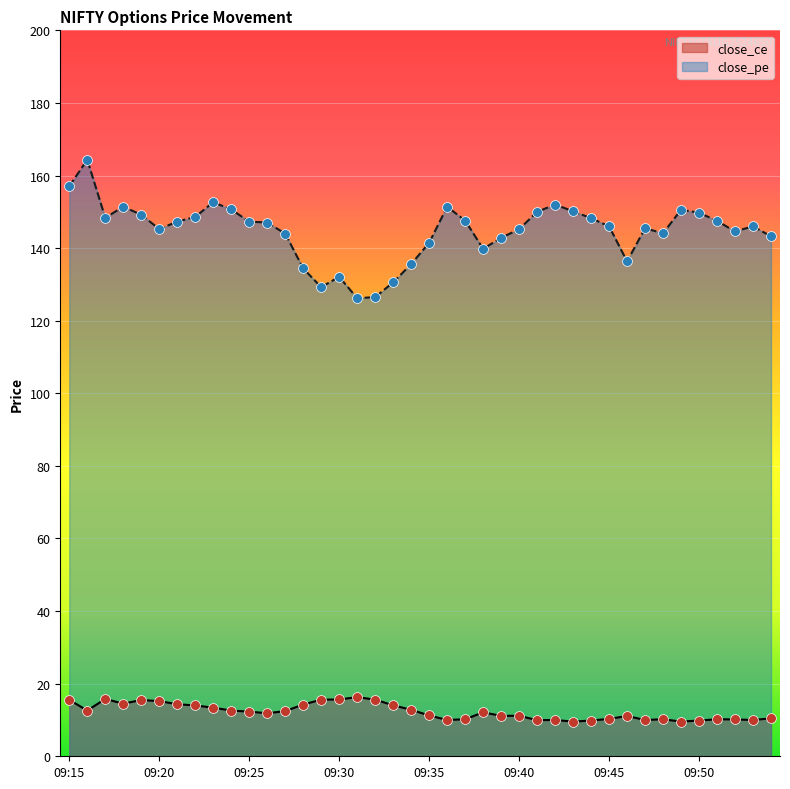

At how many categories does at least one series exceed 63?

40